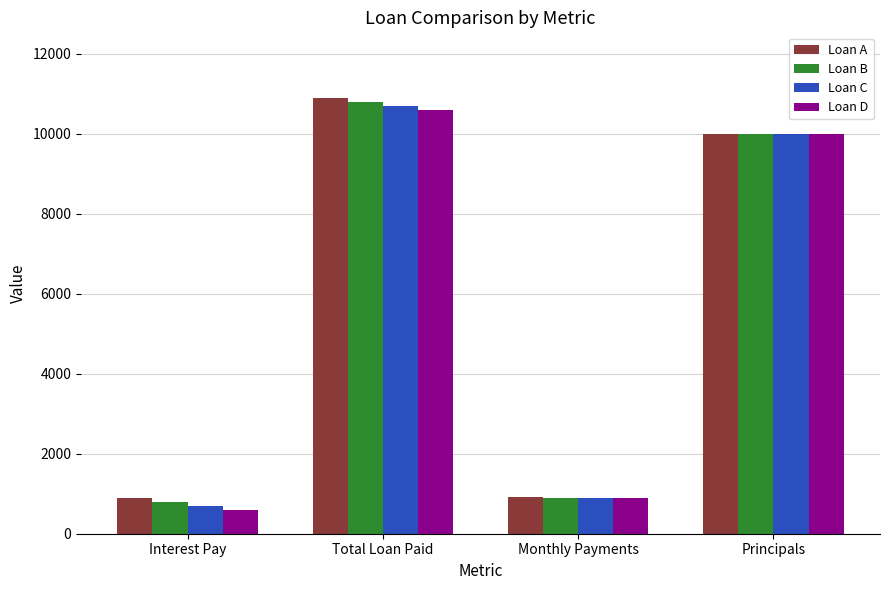

What is the average value of the Loan A series?

5677.1